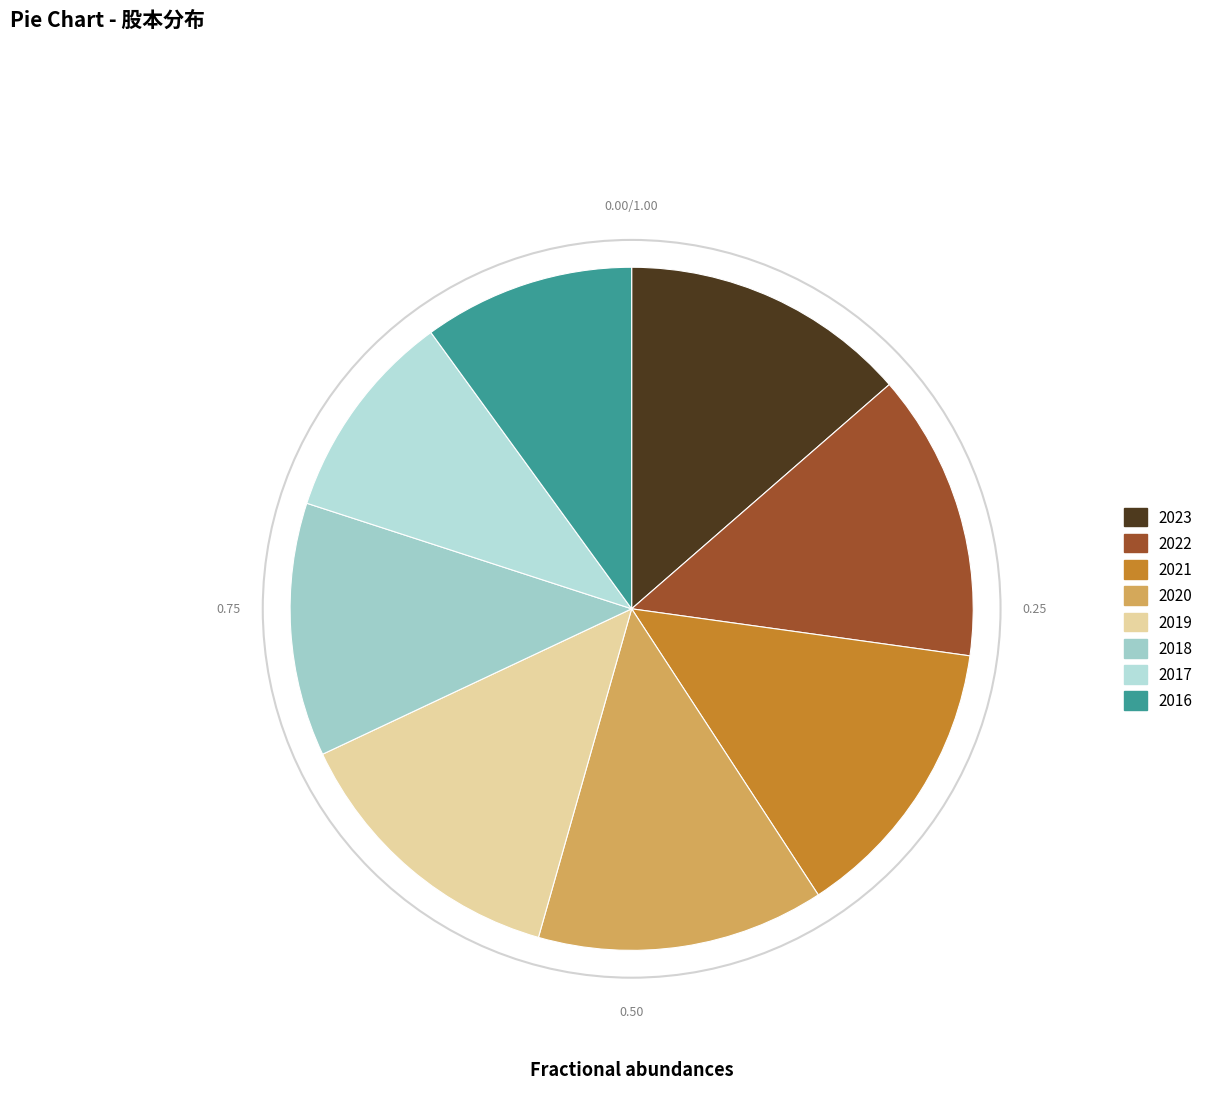

To the nearest percent, what portion does 2017 represent?

10%